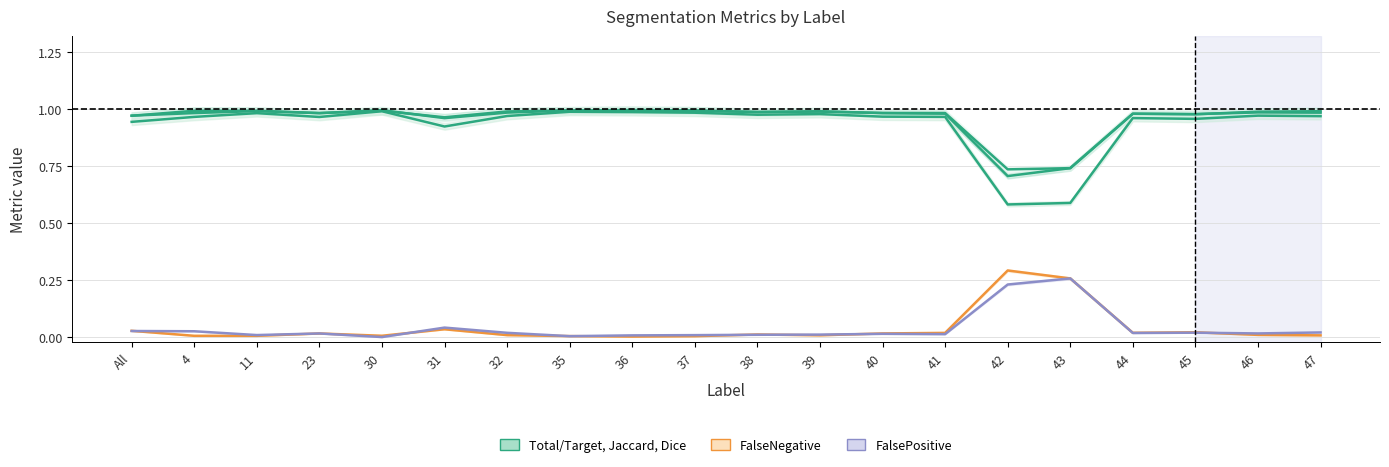

Does the chart display data point markers on the line(s)?

No